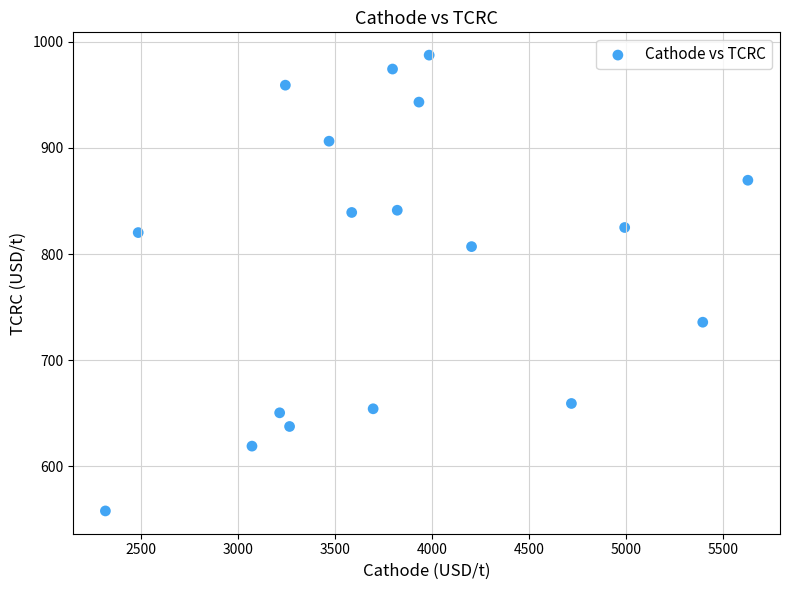

What is the range of Y values (max minus min)?

429.5